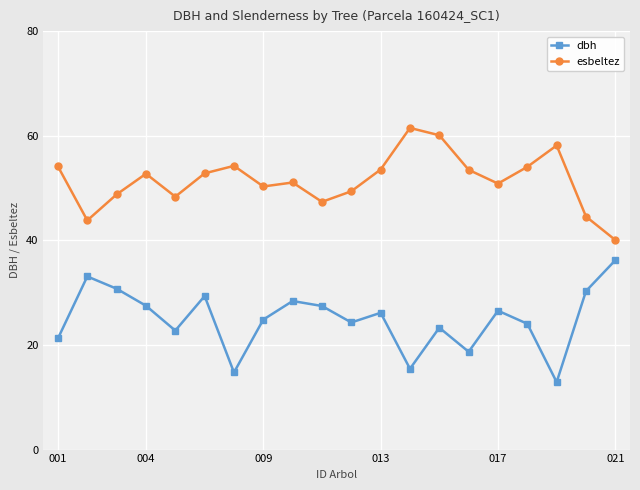

True or false: dbh has more than 0 points higher than both neighbors.

True